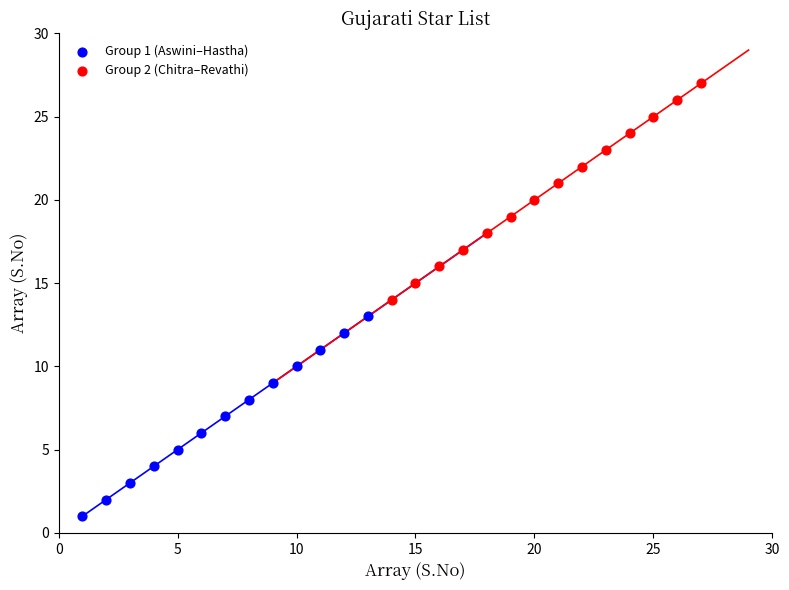

Which series reaches the maximum Y coordinate?

Group 2 (Chitra–Revathi)